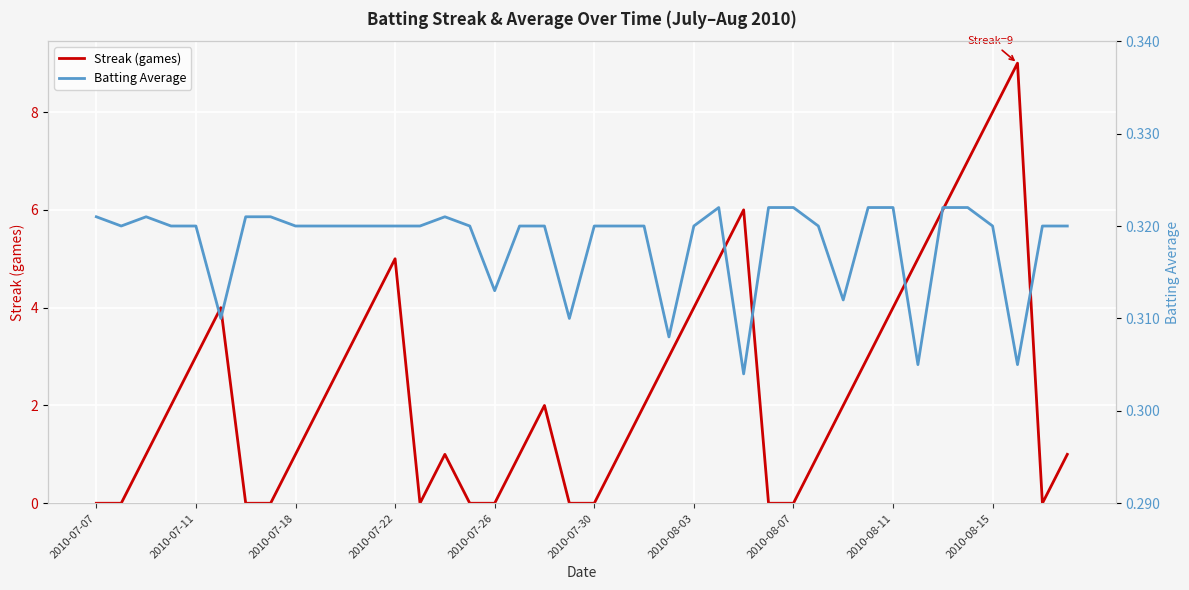

What is the highest value of the Streak (games) series?

9